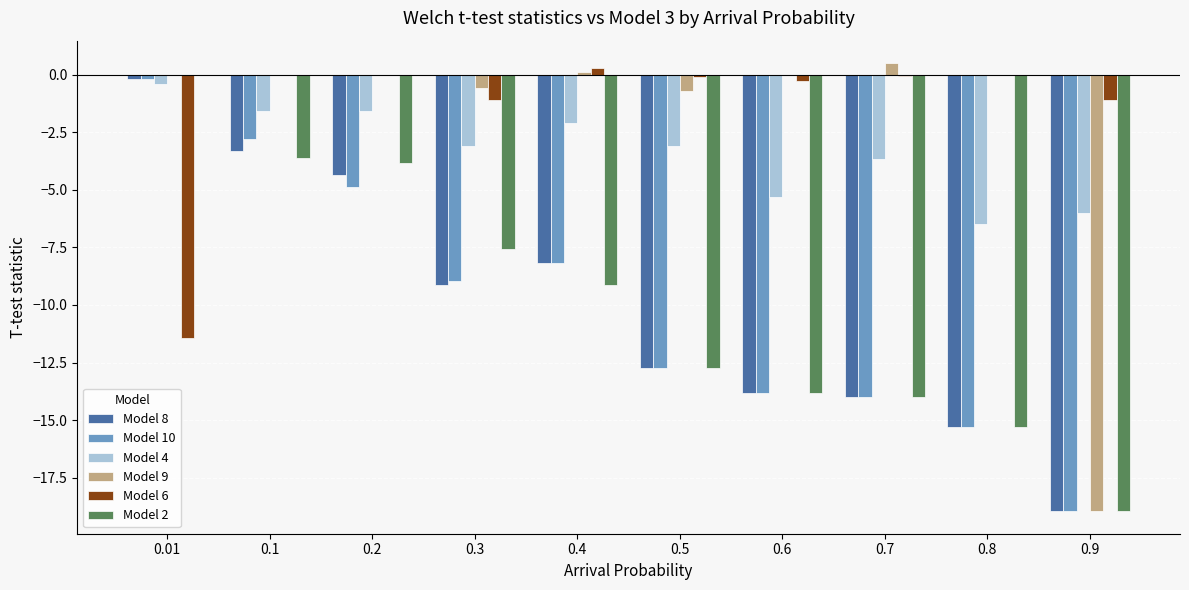

What is the total value across all series at 0.9?

-82.9